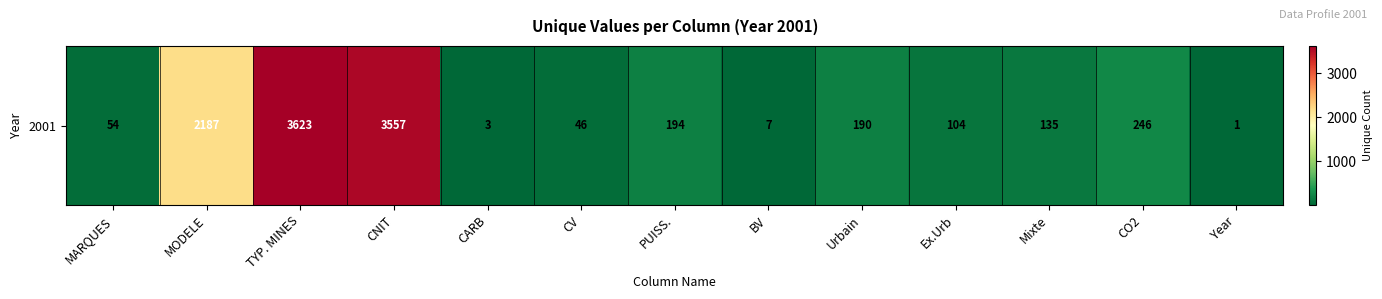

Rank the categories by value from lowest to highest.

Year, CARB, BV, CV, MARQUES, Ex.Urb, Mixte, Urbain, PUISS., CO2, MODELE, CNIT, TYP. MINES